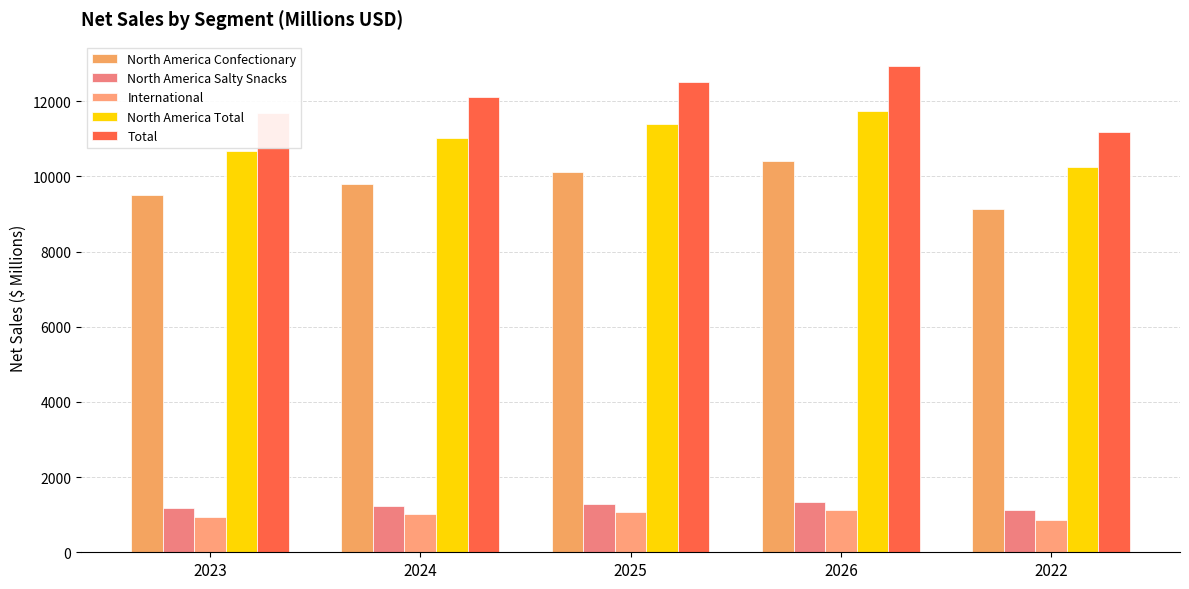

Where does the North America Confectionary series first go above 9803?

2024